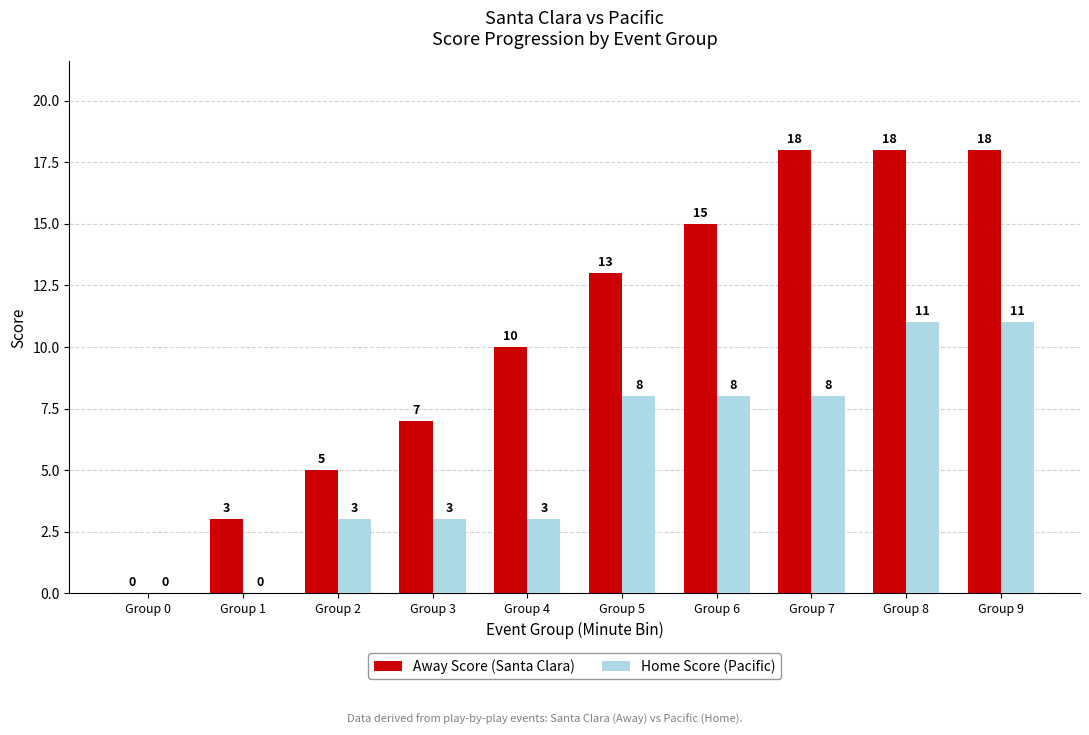

The value of Away Score (Santa Clara) at Group 8 is 25. True or false?

False